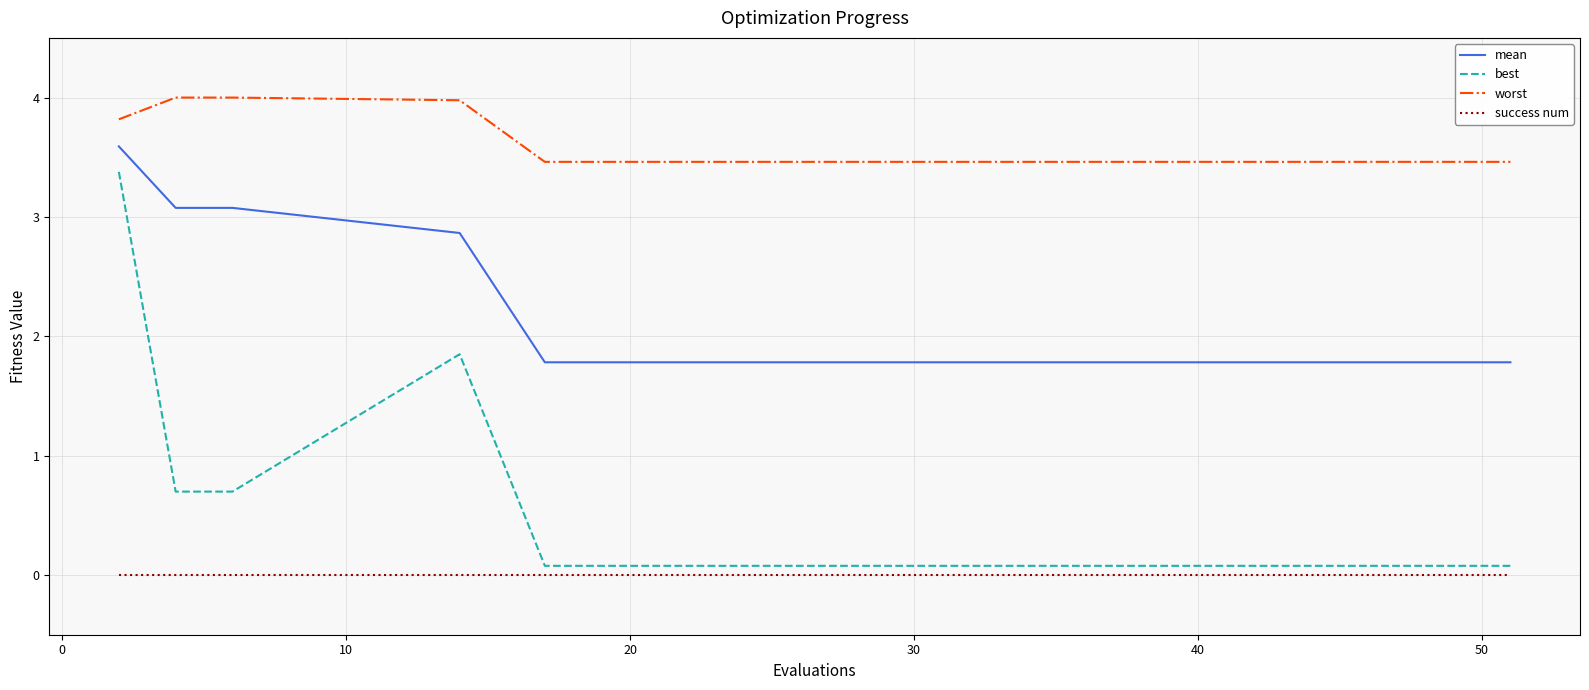

What is the difference between the second highest and minimum values in the best series?

1.8